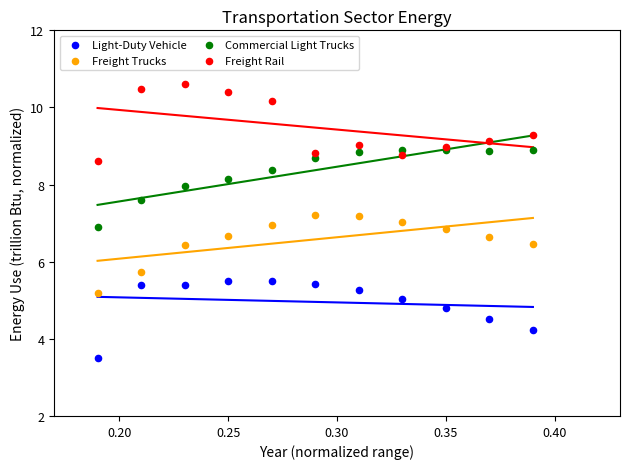

Which series contains the lowest Y value?

Light-Duty Vehicle